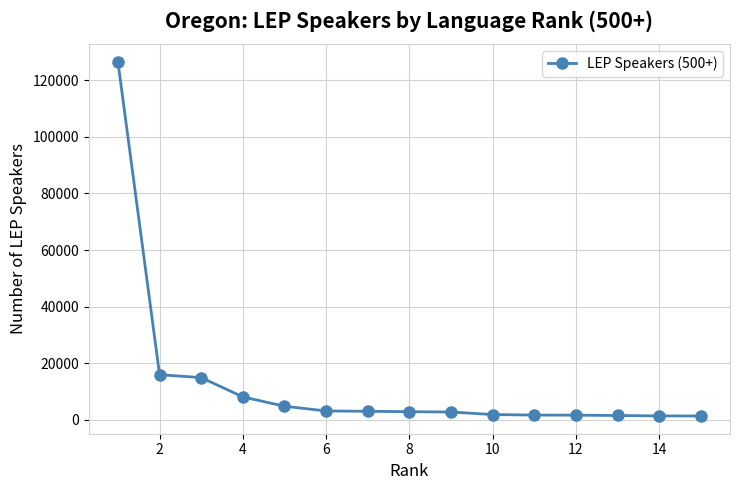

Does the chart have visible grid lines?

Yes